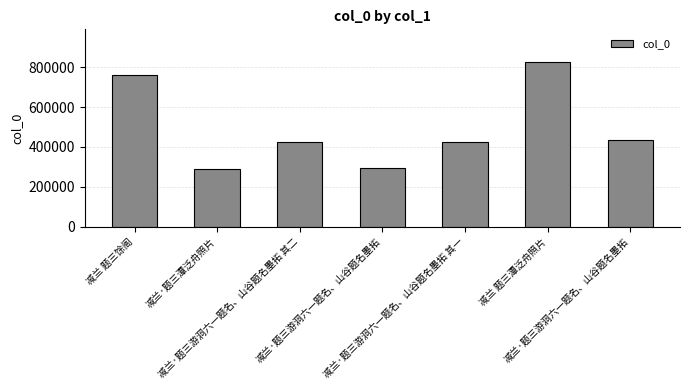

Does the chart contain stacked bars?

No